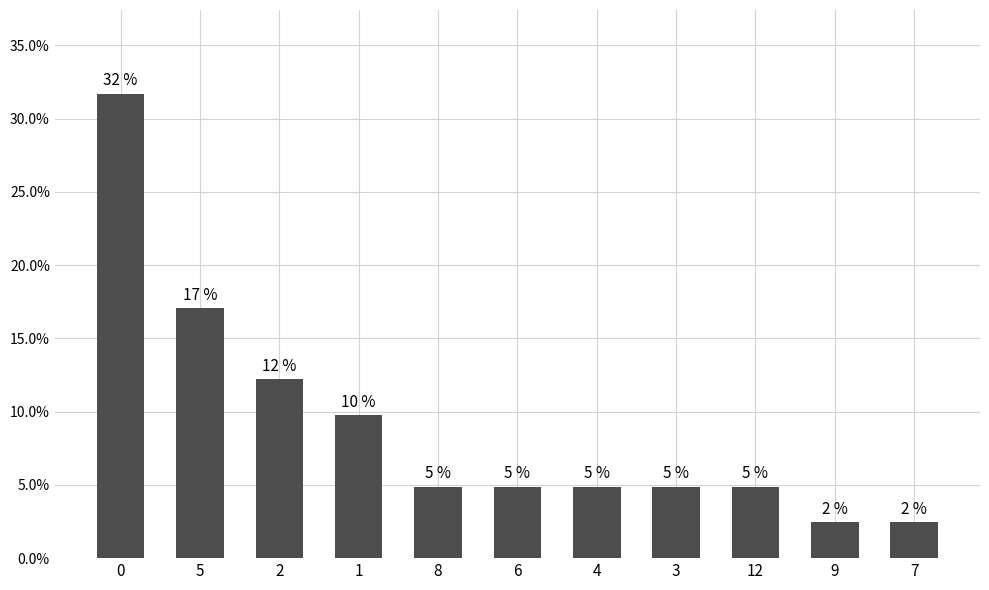

Does the chart contain stacked bars?

No